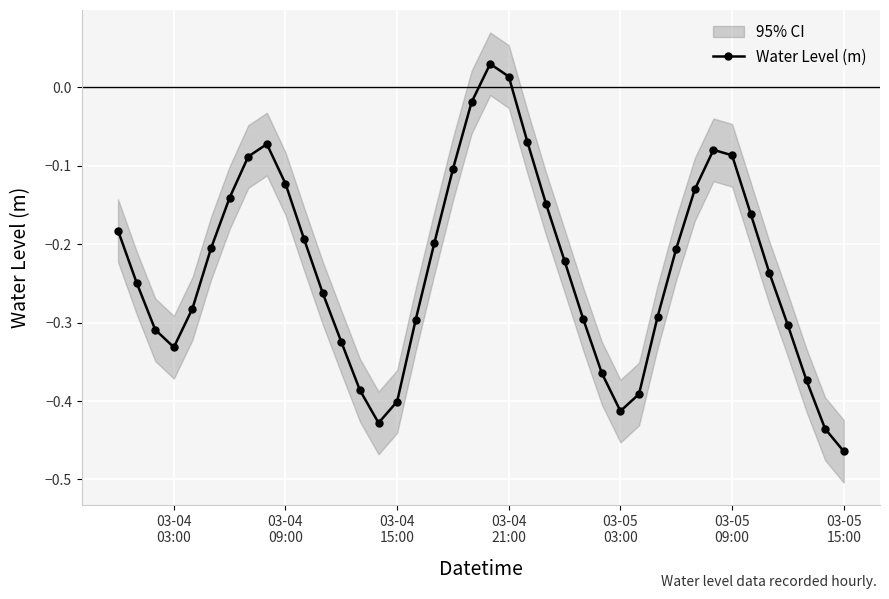

How many interior local peaks does the Water Level (m) series have?

3